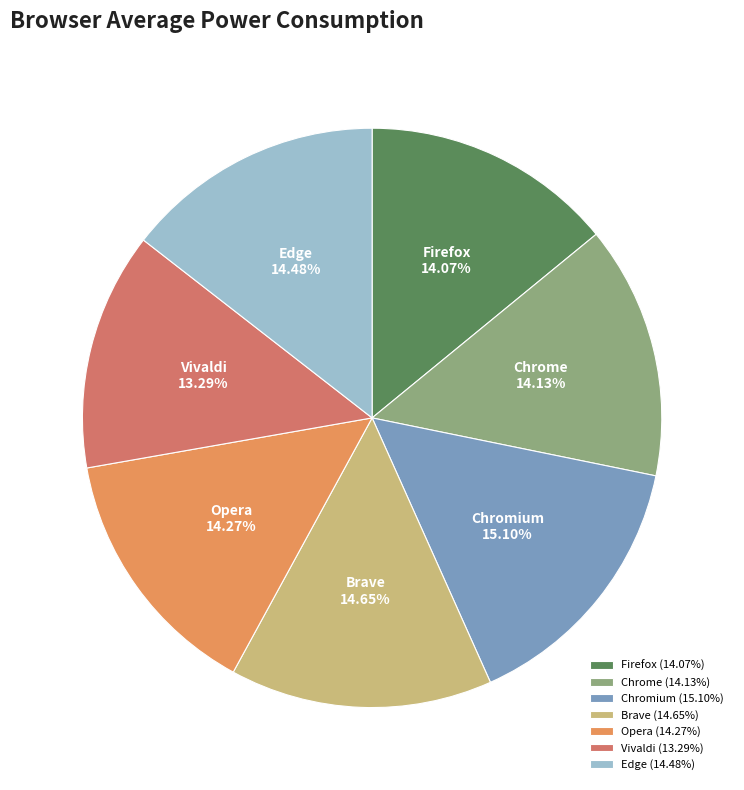

How many segments does this pie chart have?

7